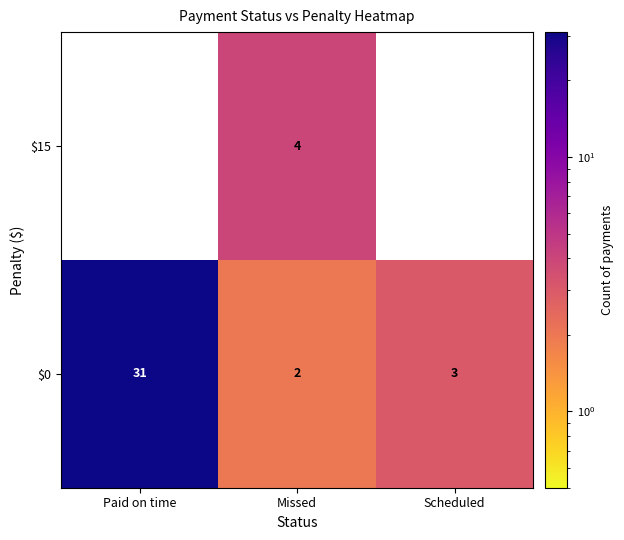

What is the greatest value displayed?

31.0